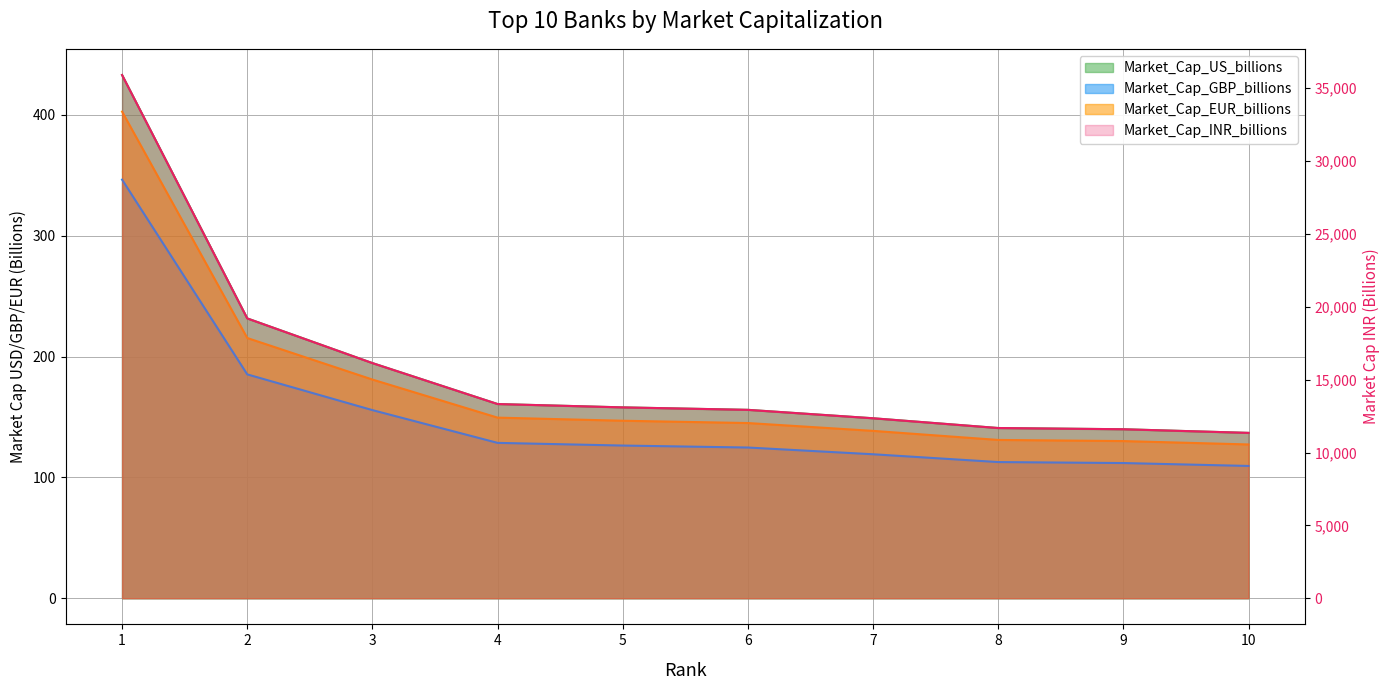

True or false: Market_Cap_EUR_billions and Market_Cap_US_billions intersect in this chart.

False